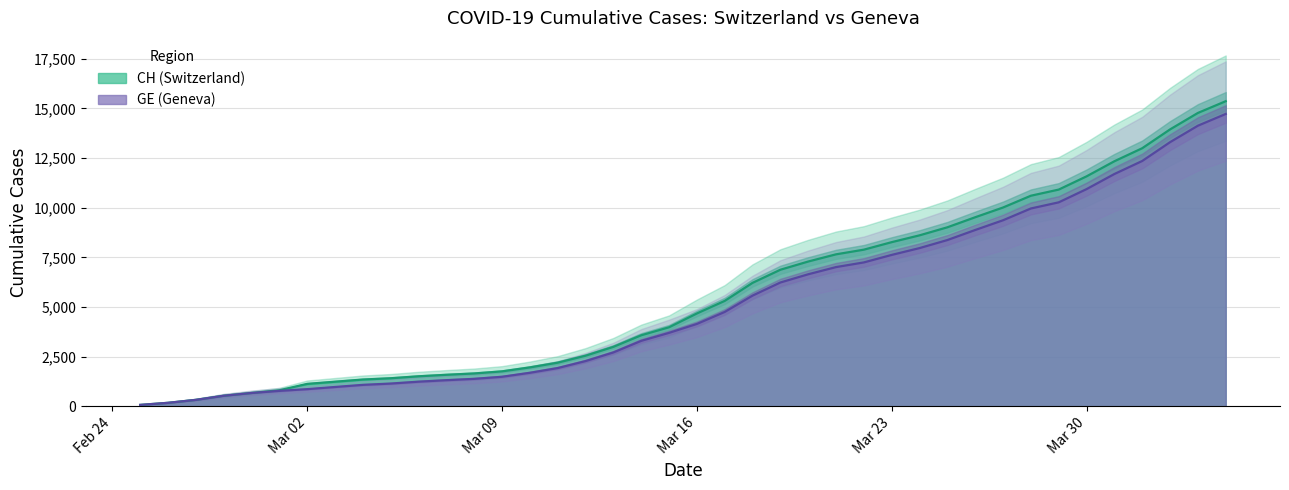

The GE series shows 532 at 2020-02-28. True or false?

True